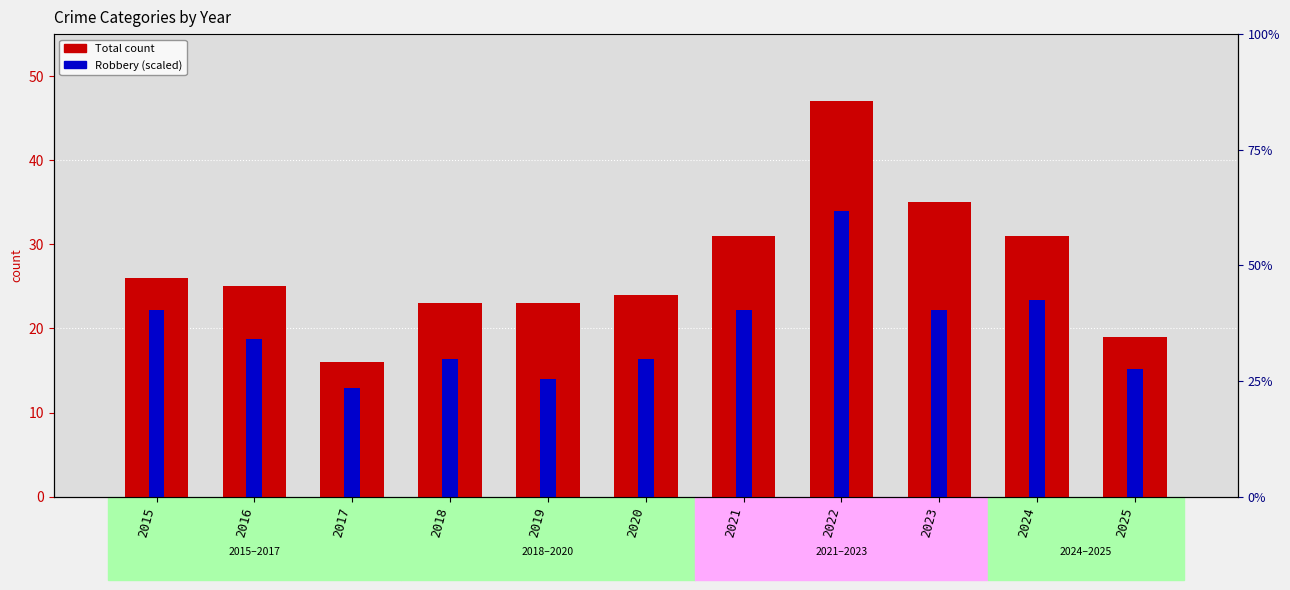

Which series has the widest spread of values?

Total